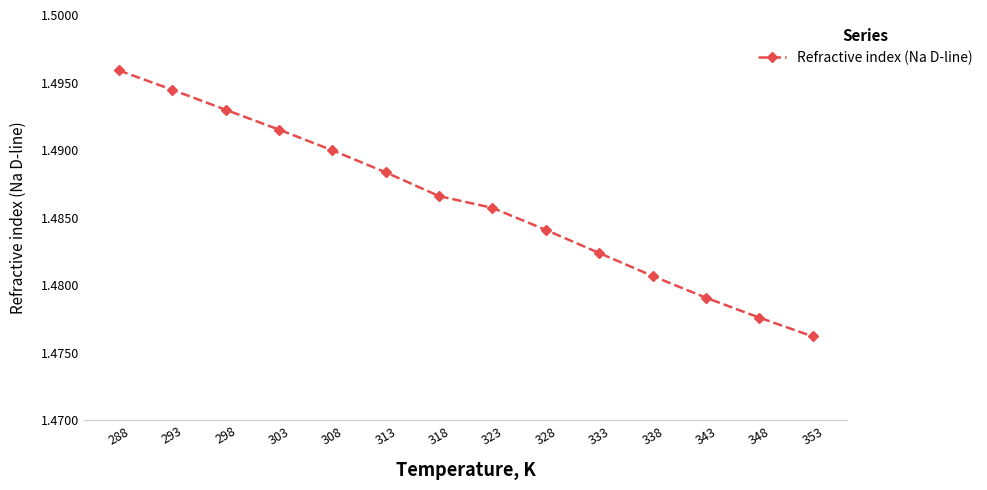

True or false: the data has more than 1 interior local peaks.

False